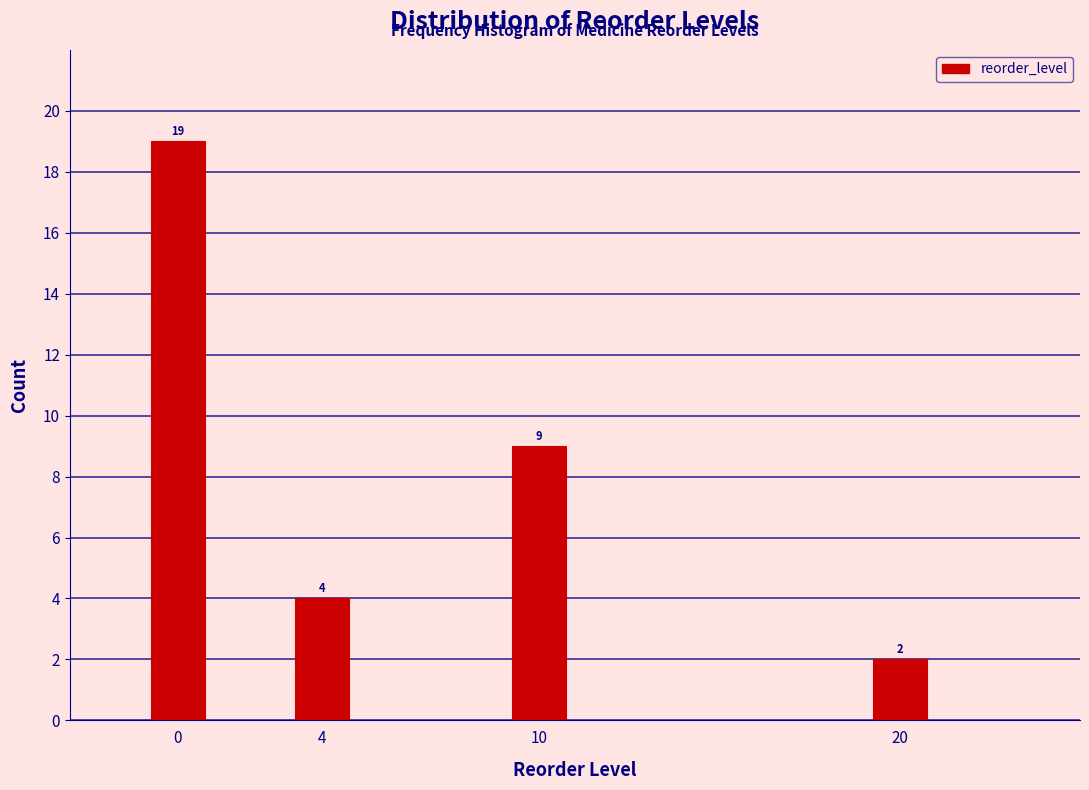

Reading left to right, extract all data points from this chart.

19	4	9	2